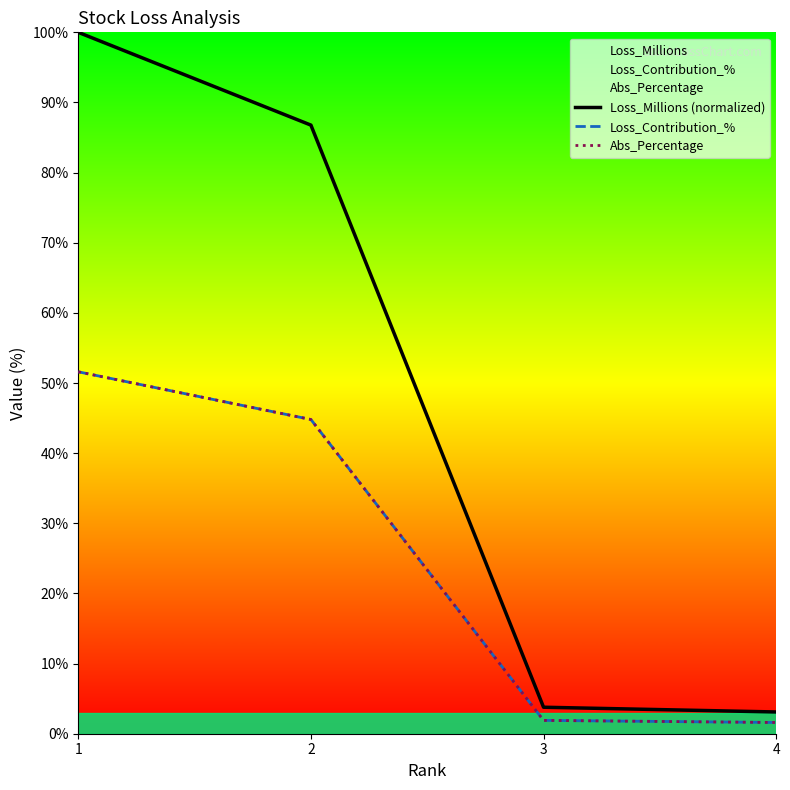

What is the difference between the maximum and minimum values in the Abs_Percentage series?

50.0